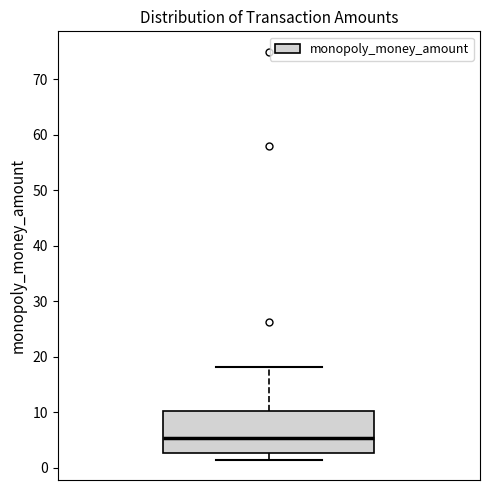

Read this box plot against the y-axis: the position of the median line, the range covered by the box, and the ends of both whiskers. The values are not printed on the chart, so give them approximately, as read against the axis.

median 5, box 3 to 10, whiskers 1 to 18